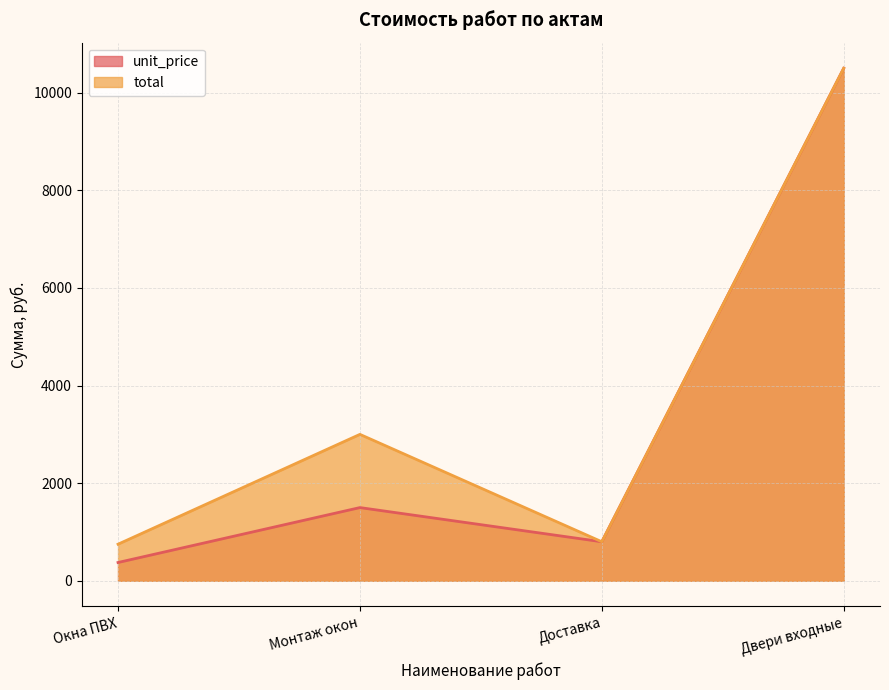

List the series in order of their peak value, highest first.

unit_price, total